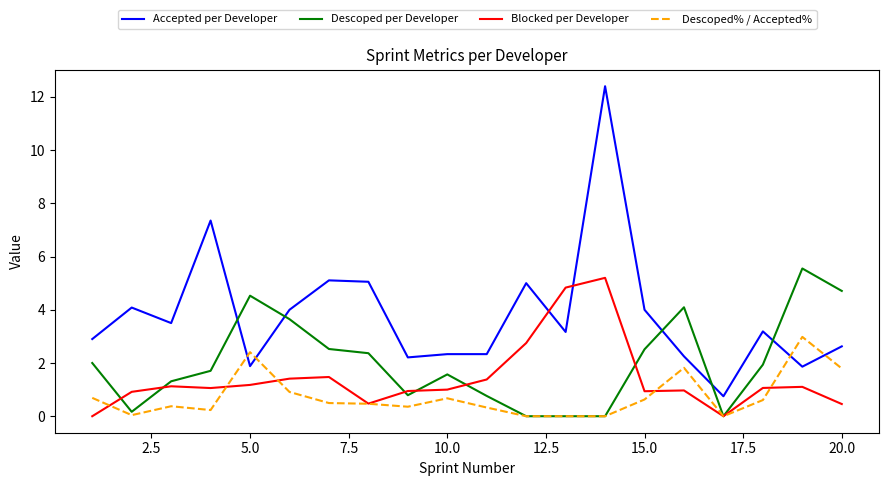

List the series in order of their overall mean, highest first.

Accepted per Developer, Descoped per Developer, Blocked per Developer, Descoped% / Accepted%